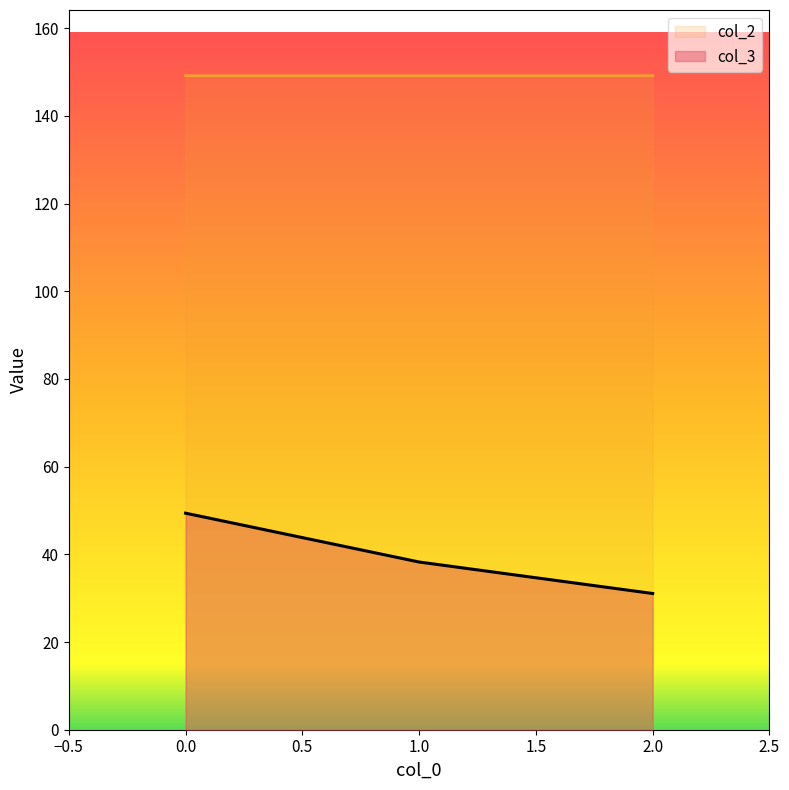

How many col_2 values are between 149 and 150?

3